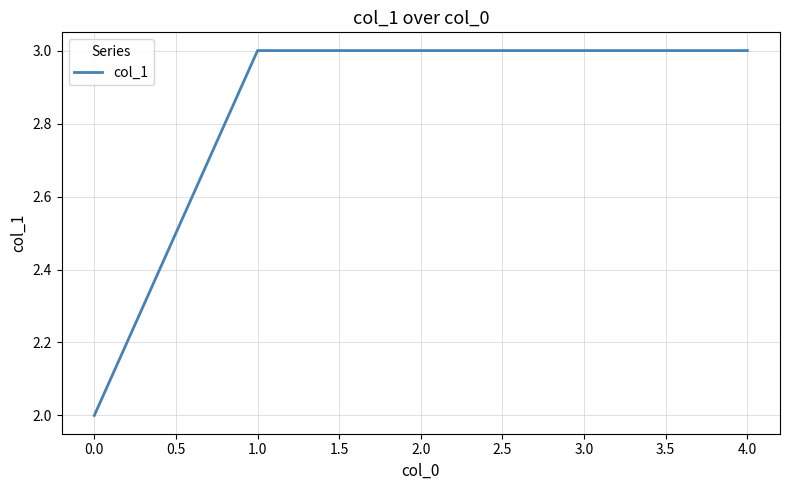

What is the sum of all values?

11